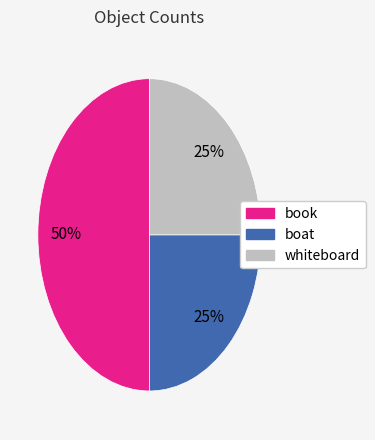

Does boat represent more than half of the total?

No